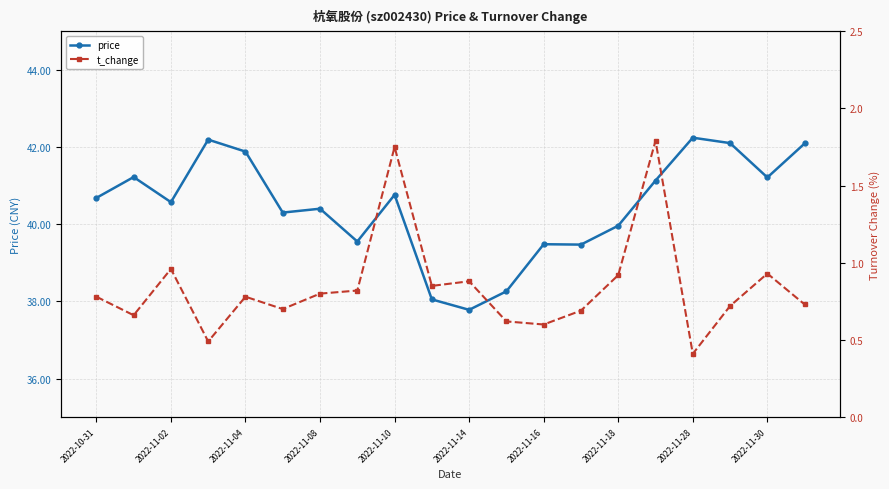

What is the highest value of the price series?

42.2